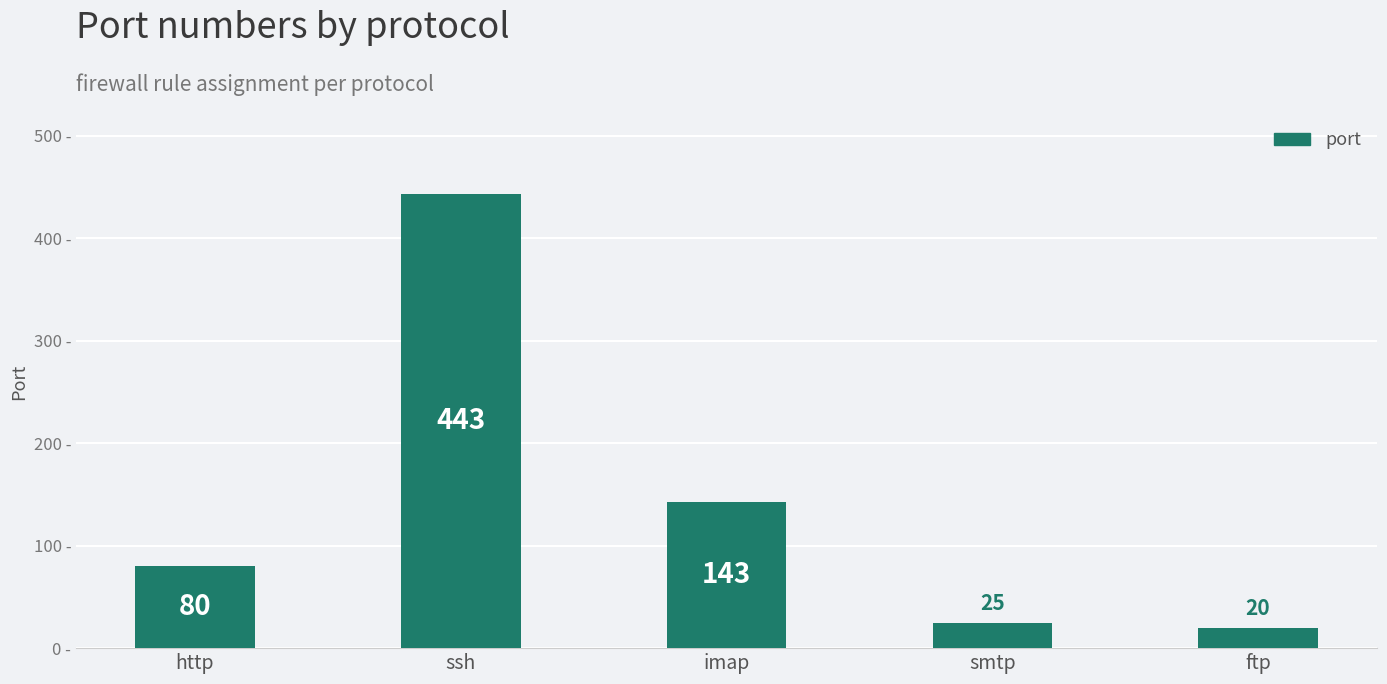

Between smtp and imap, which is larger?

imap